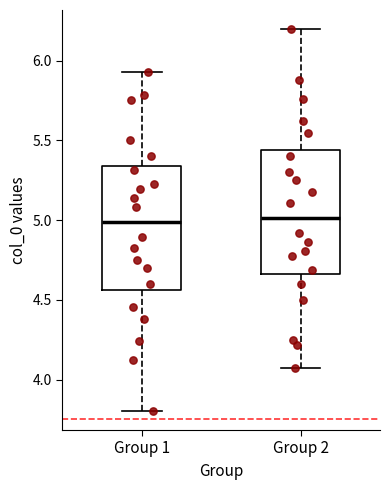

Where does the median line of the box for Group 2 sit on the y-axis? The values are not printed on the chart, so give them approximately, as read against the axis.

5.00